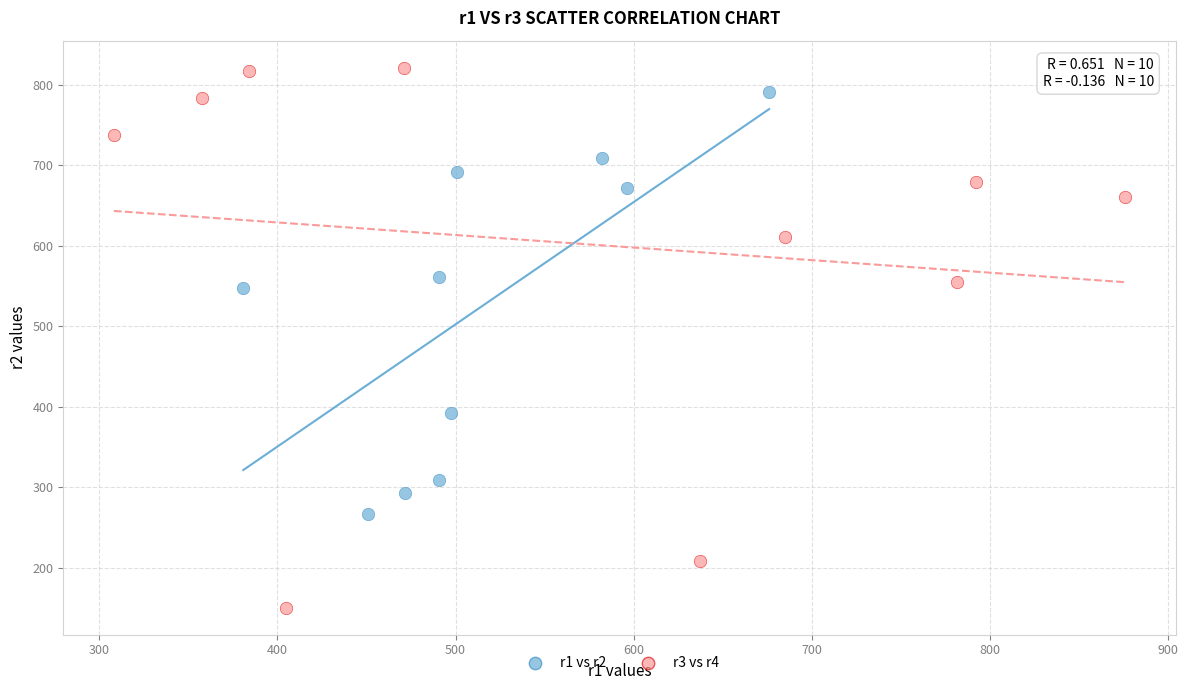

Which series has the widest spread of Y values?

r3 vs r4